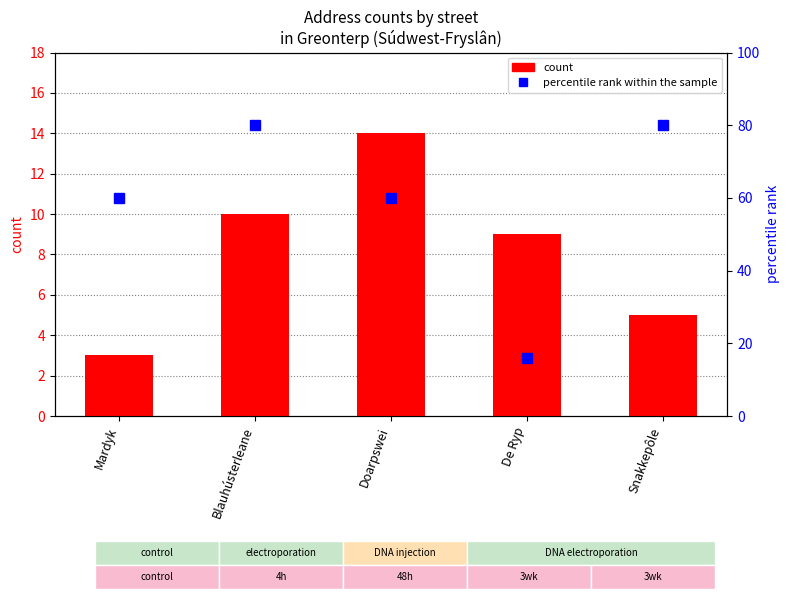

List the series in order of their overall mean, highest first.

percentile rank within the sample, count